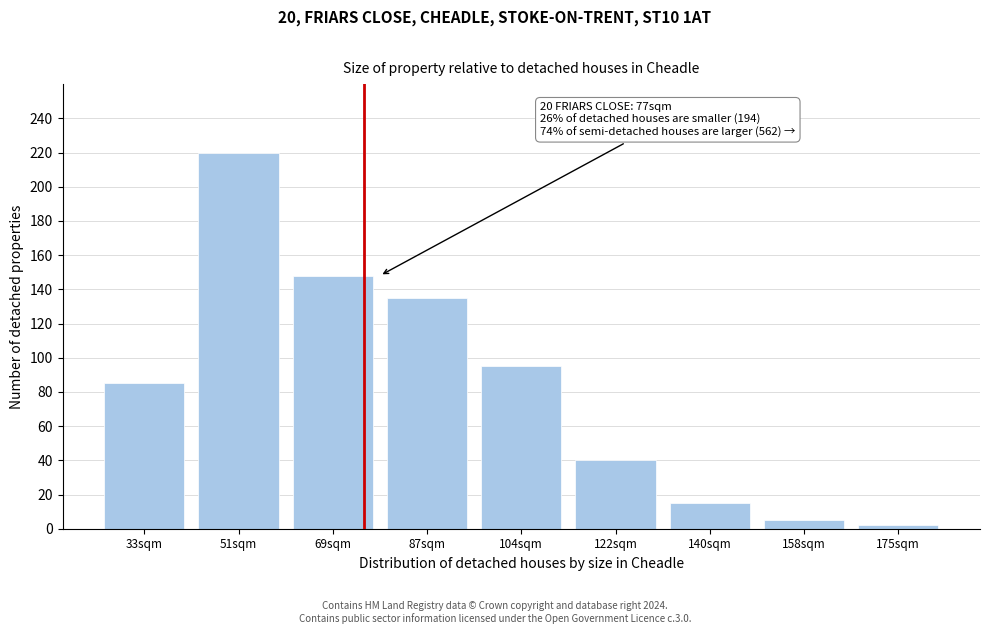

Reading left to right, list all the values displayed in this chart.

33sqm=85	51sqm=220	69sqm=148	87sqm=135	104sqm=95	122sqm=40	140sqm=15	158sqm=5	175sqm=2